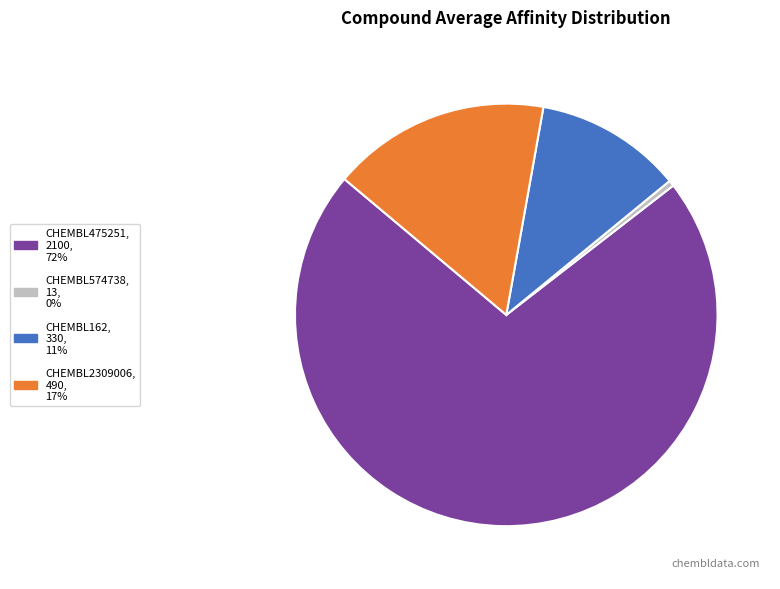

Which category has the smallest portion of the pie?

CHEMBL574738